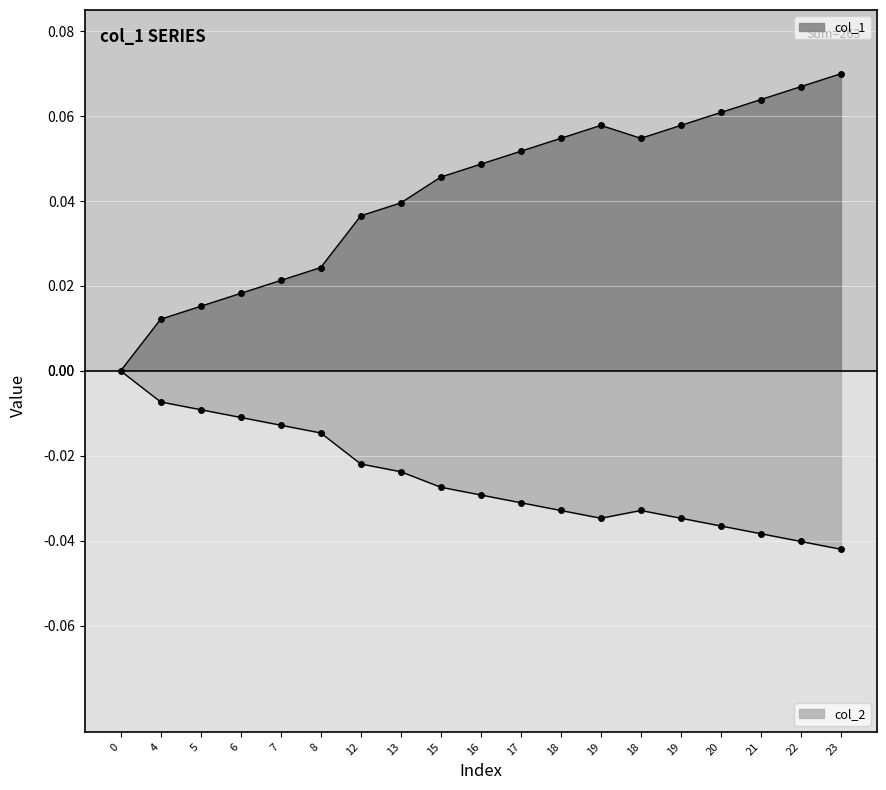

Reading left to right, transcribe all the data shown in this chart.

0=0.0	4=0.0	5=0.0	6=0.0	7=0.0	8=0.0	12=0.0	13=0.0	15=0.0	16=0.0	17=0.1	18=0.1	19=0.1	18=0.1	19=0.1	20=0.1	21=0.1	22=0.1	23=0.1